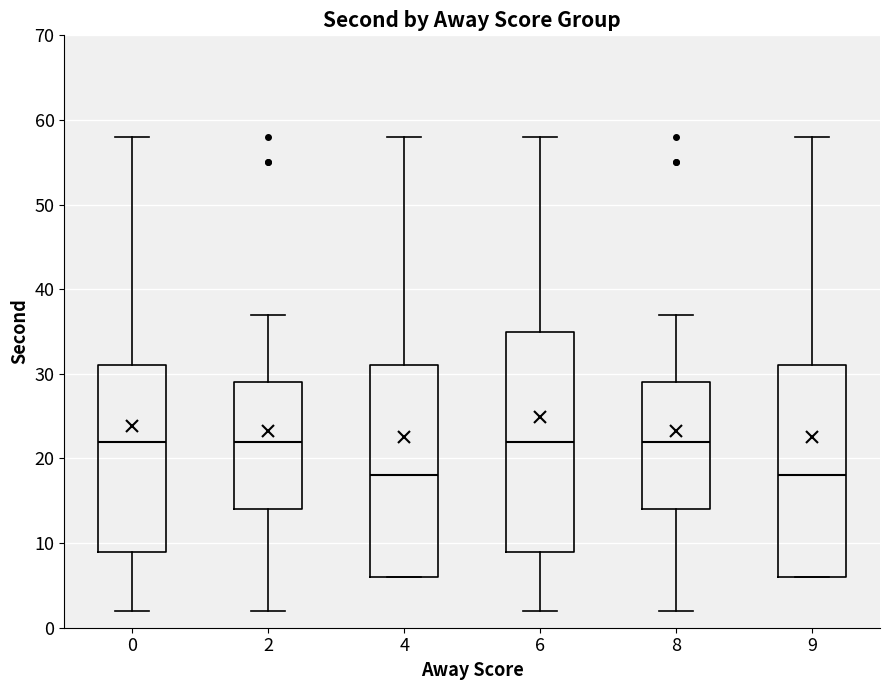

Reading left to right, transcribe this box plot: for each box, give where its median line is, the range the box spans, and where its two whiskers end, as read against the y-axis. The values are not printed on the chart, so give them approximately, as read against the axis.

0: median 22, box 9 to 31, whiskers 2 to 58
2: median 22, box 14 to 29, whiskers 2 to 37
4: median 18, box 6 to 31, whiskers 6 to 58
6: median 22, box 9 to 35, whiskers 2 to 58
8: median 22, box 14 to 29, whiskers 2 to 37
9: median 18, box 6 to 31, whiskers 6 to 58